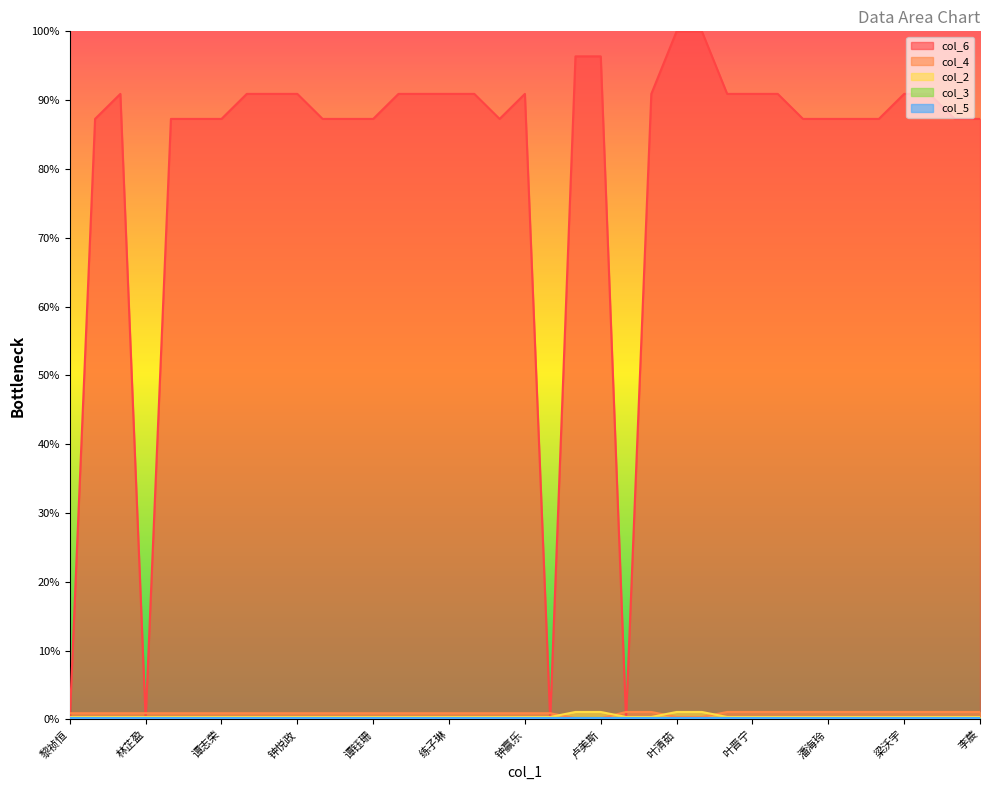

Which series has the largest total across all categories?

col_6